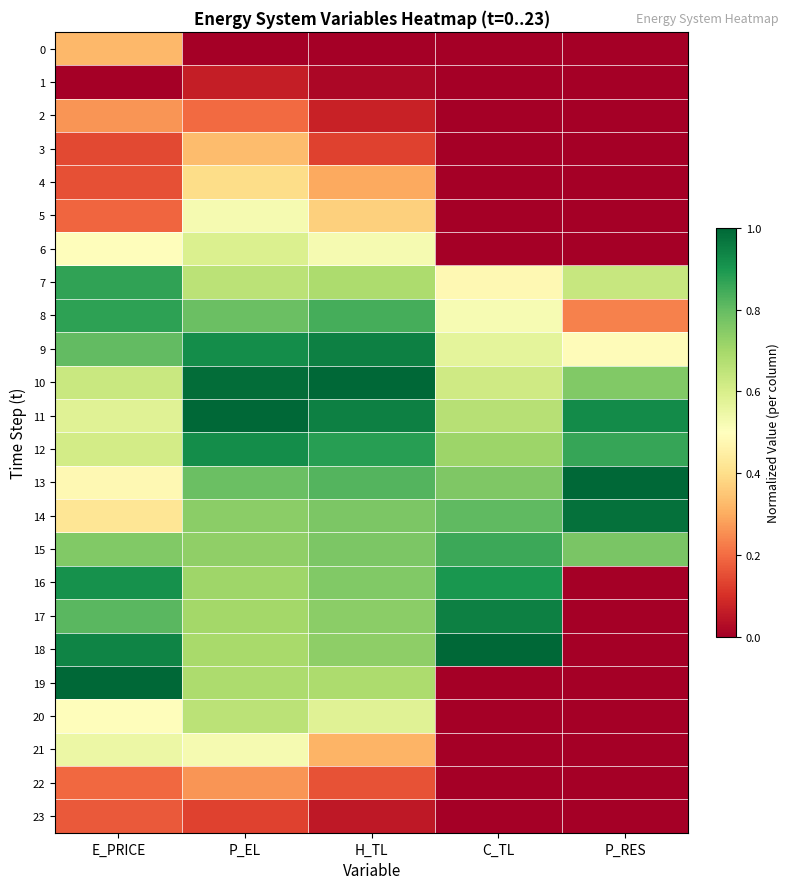

Which series has the widest spread of values?

18